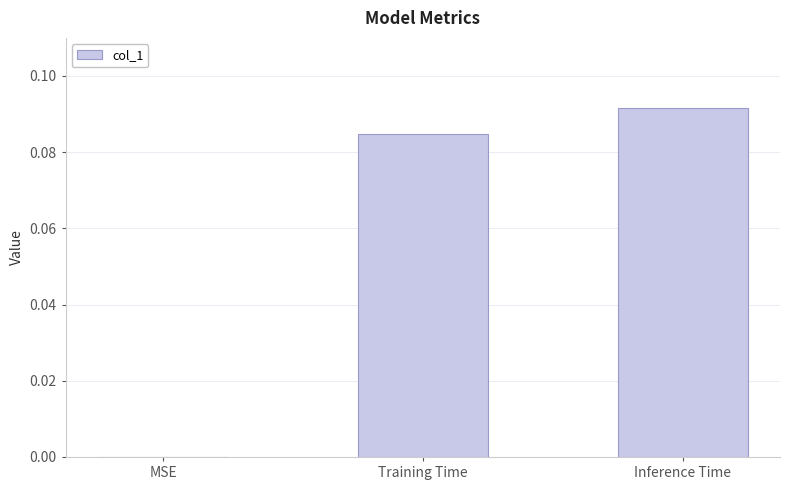

The chart shows a value of 0.0 at MSE. True or false?

True